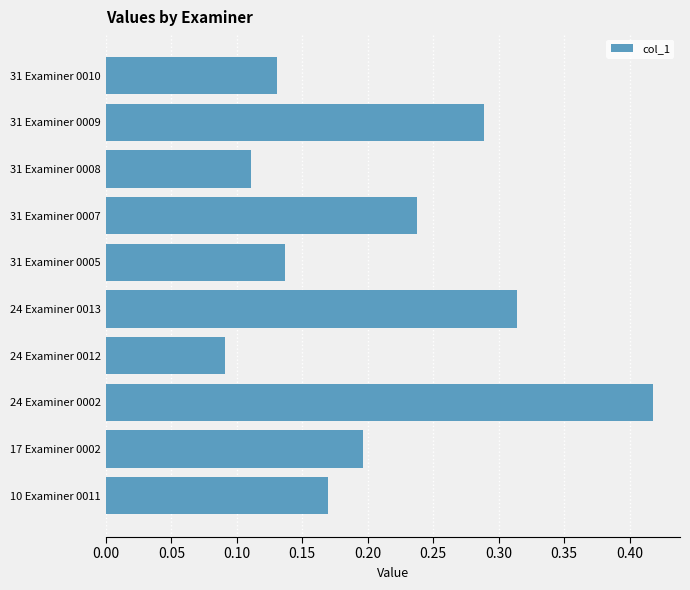

Rank the categories by value from highest to lowest.

24 Examiner 0002, 24 Examiner 0013, 31 Examiner 0009, 31 Examiner 0007, 17 Examiner 0002, 10 Examiner 0011, 31 Examiner 0005, 31 Examiner 0010, 31 Examiner 0008, 24 Examiner 0012